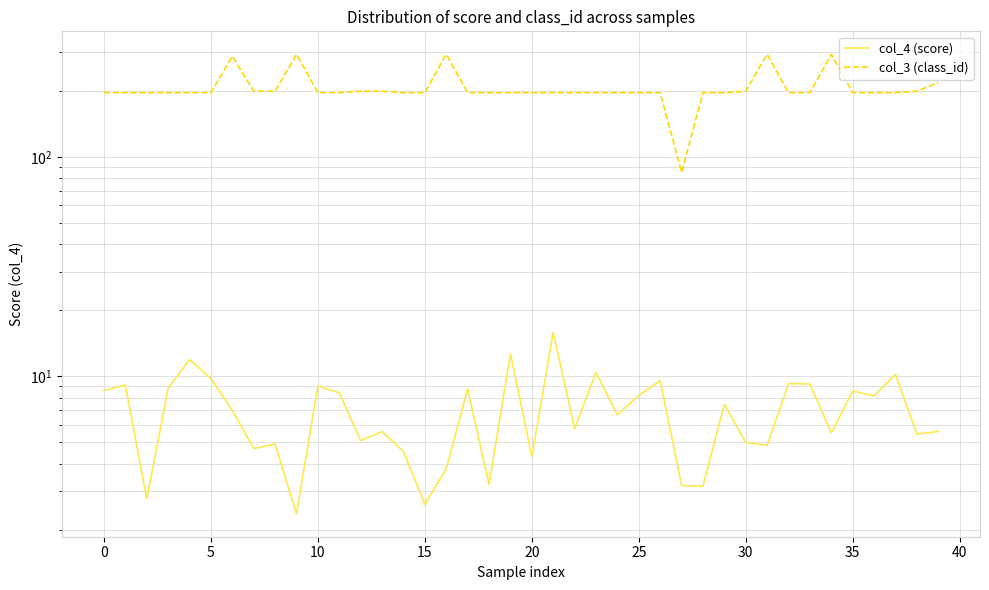

How many interior local valleys does the col_3 (class_id) series have?

1